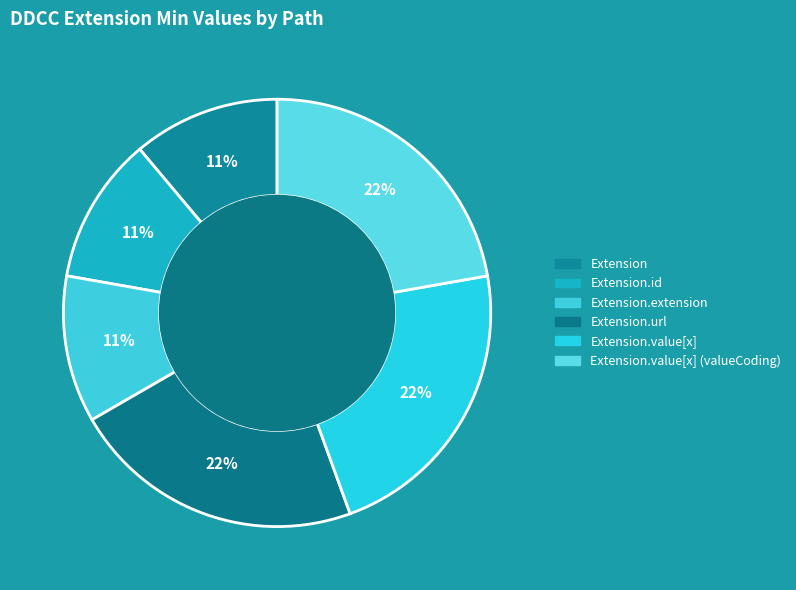

How many slices are in this pie chart?

6